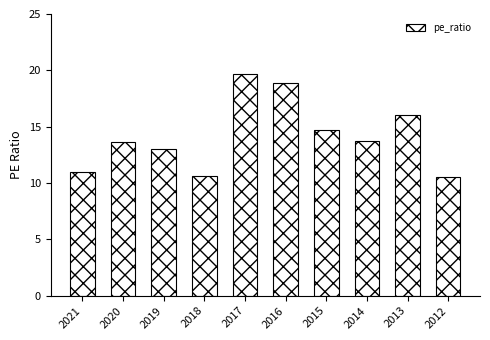

What is the value of the 9th bar from the left?

16.0